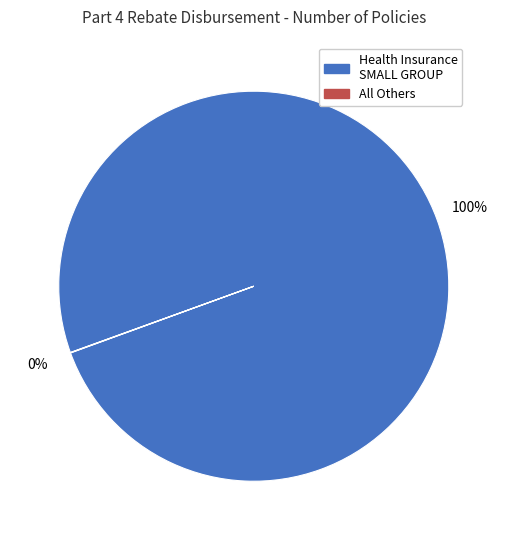

Is there a majority slice in this chart?

Yes